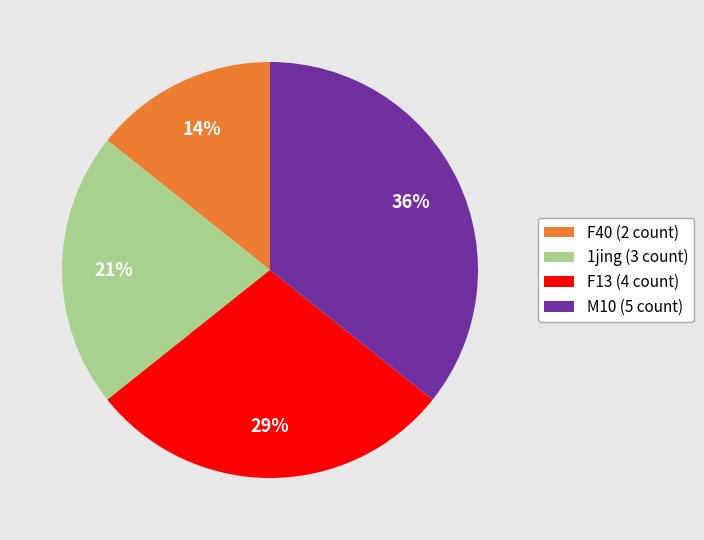

To the nearest percent, what is the average slice percentage?

25%